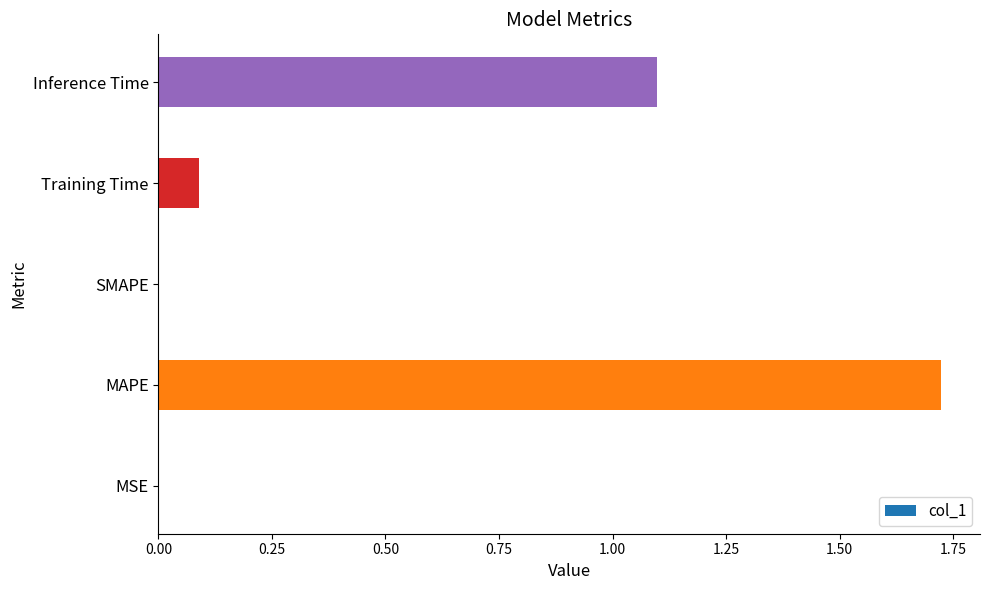

How many data points does each series have?

5